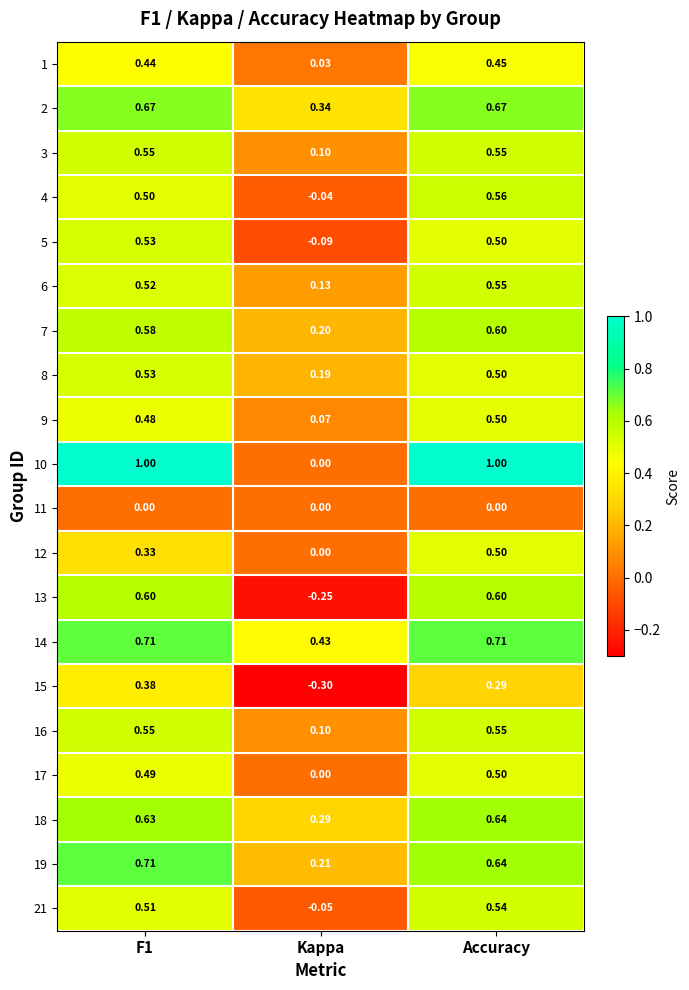

At which label does 5 reach its minimum?

Kappa